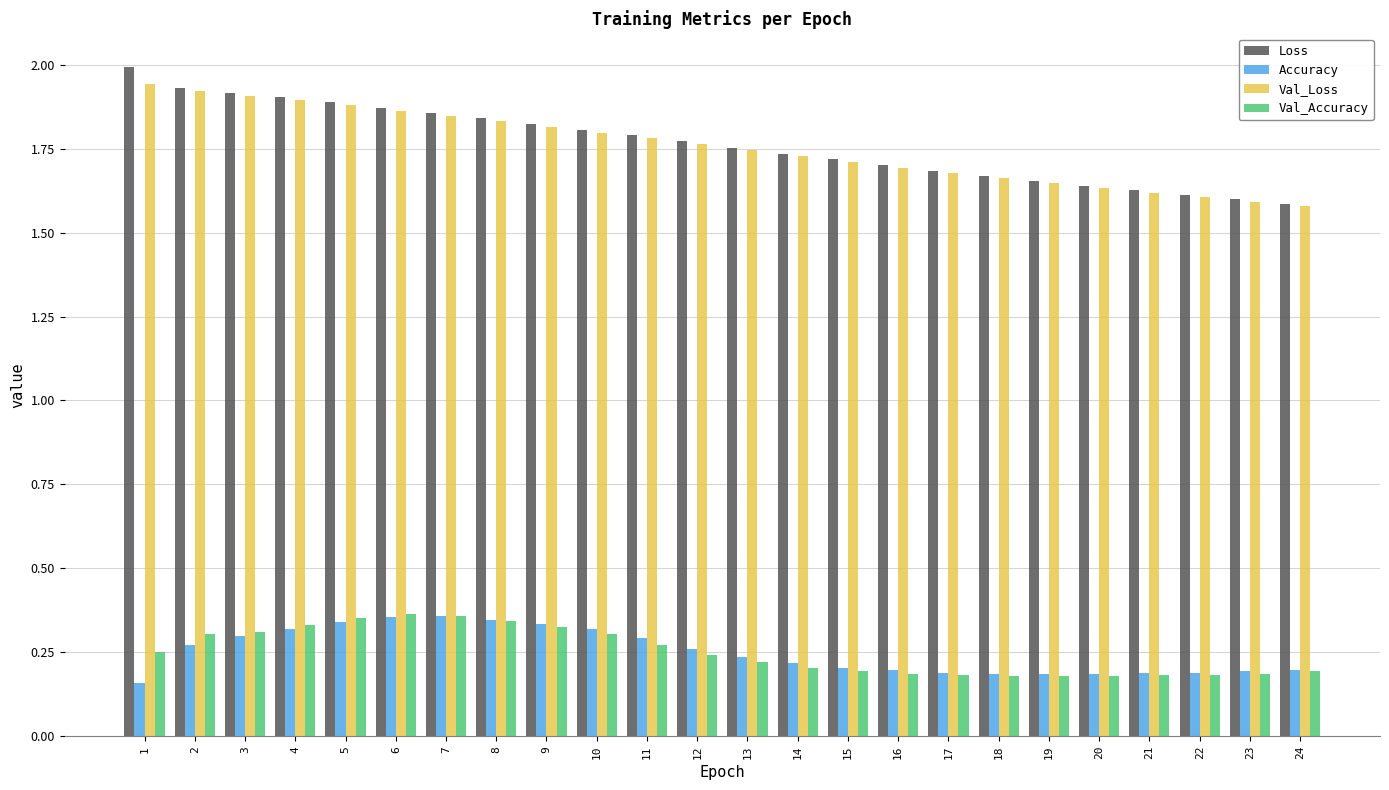

What is the sum of all Val_Loss values?

42.1